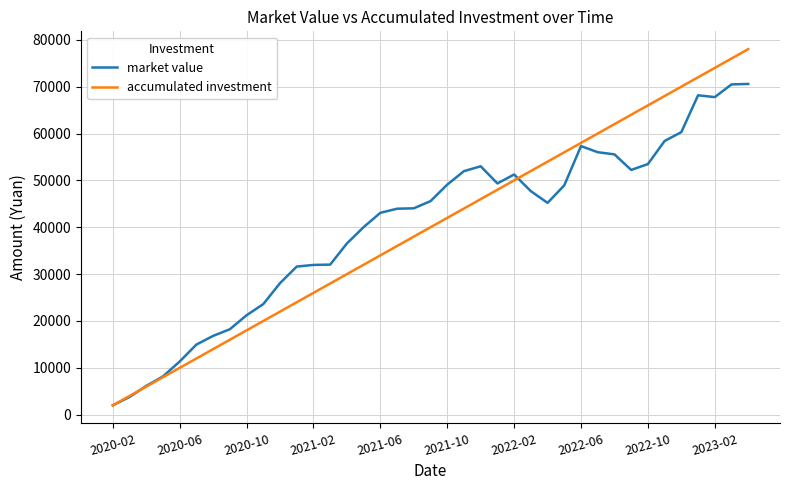

Does the chart have visible grid lines?

Yes